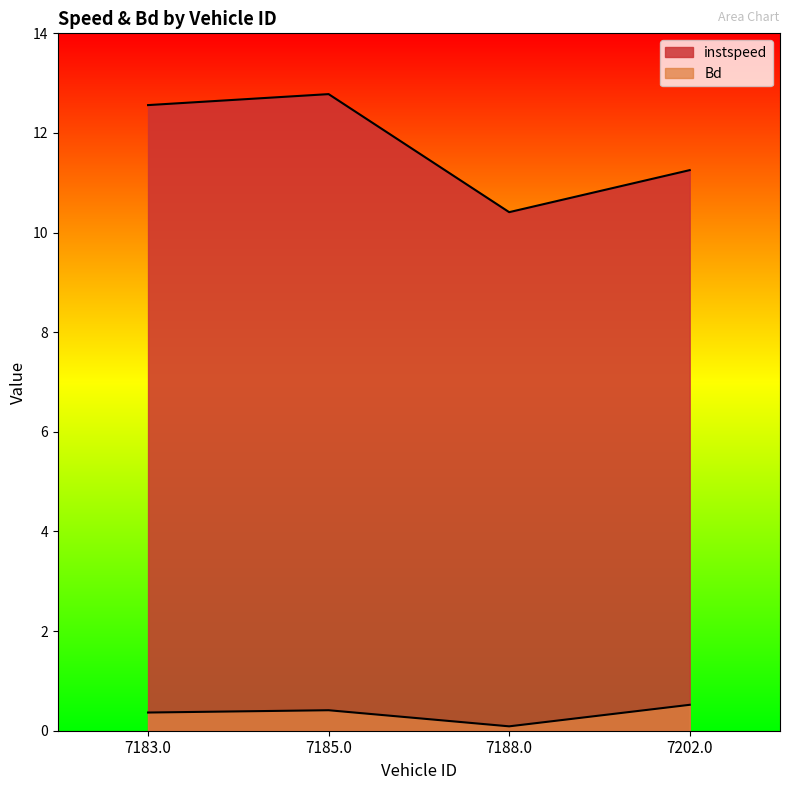

Read the Bd value at 7183.0.

0.4